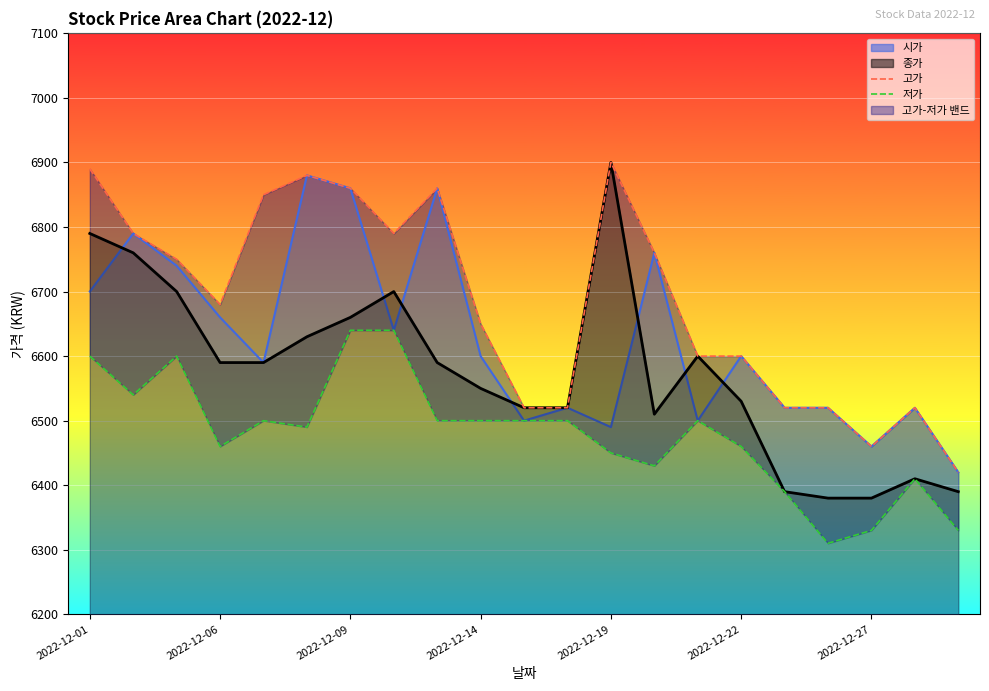

What is the maximum value for 고가?

6900